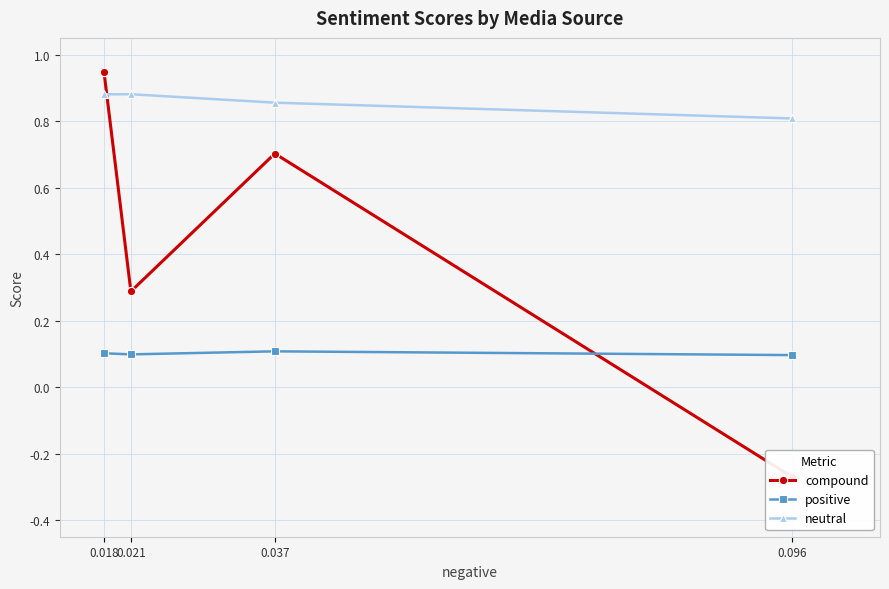

Rank the series by their maximum value, from lowest to highest.

positive, neutral, compound